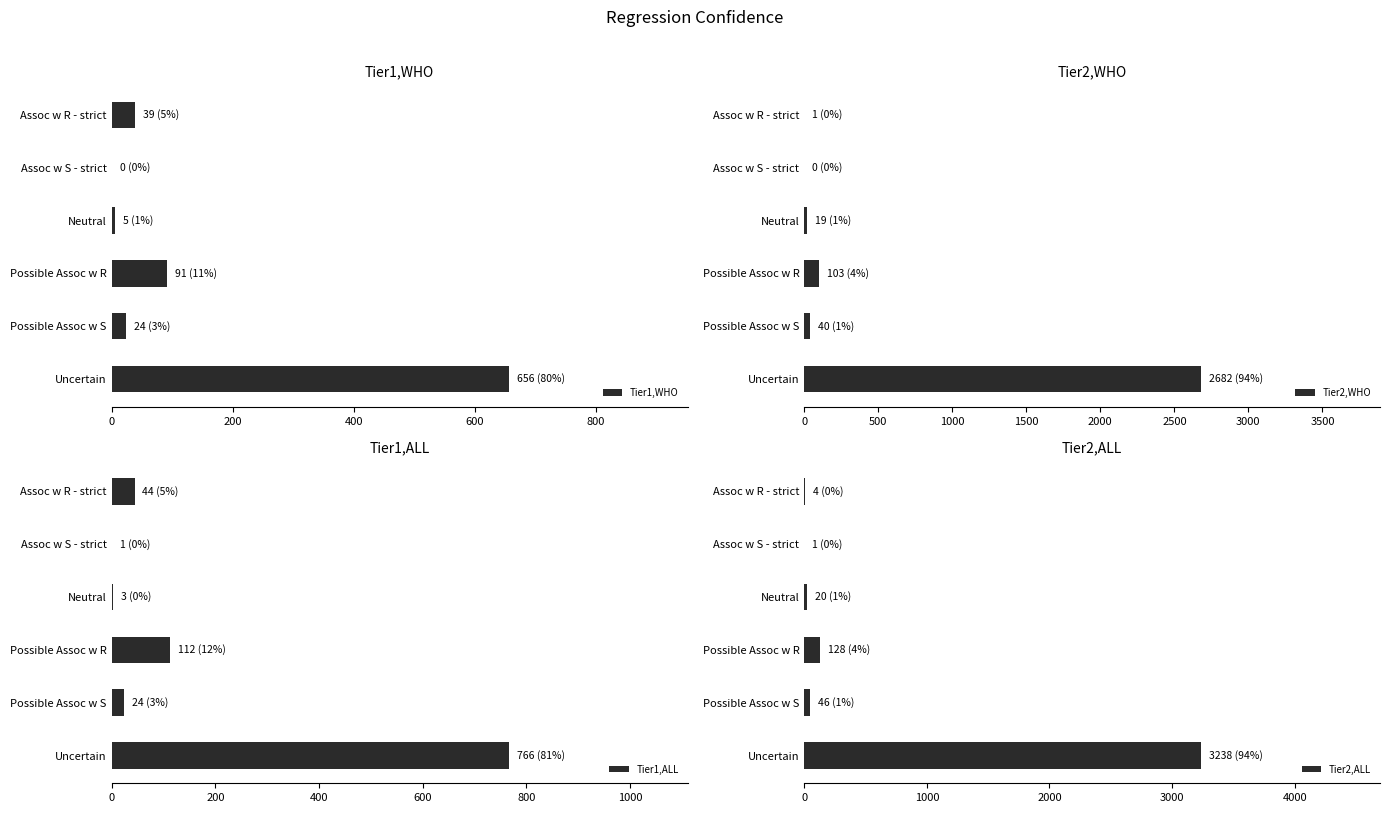

What is the difference between the maximum and minimum values in the Tier1,ALL series?

765